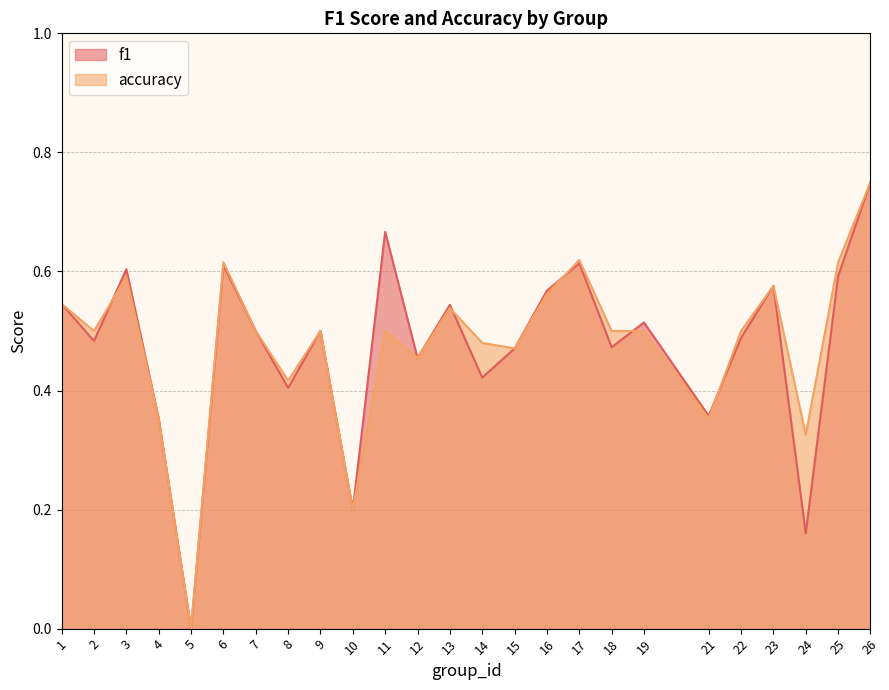

List the series in order of their overall mean, highest first.

accuracy, f1